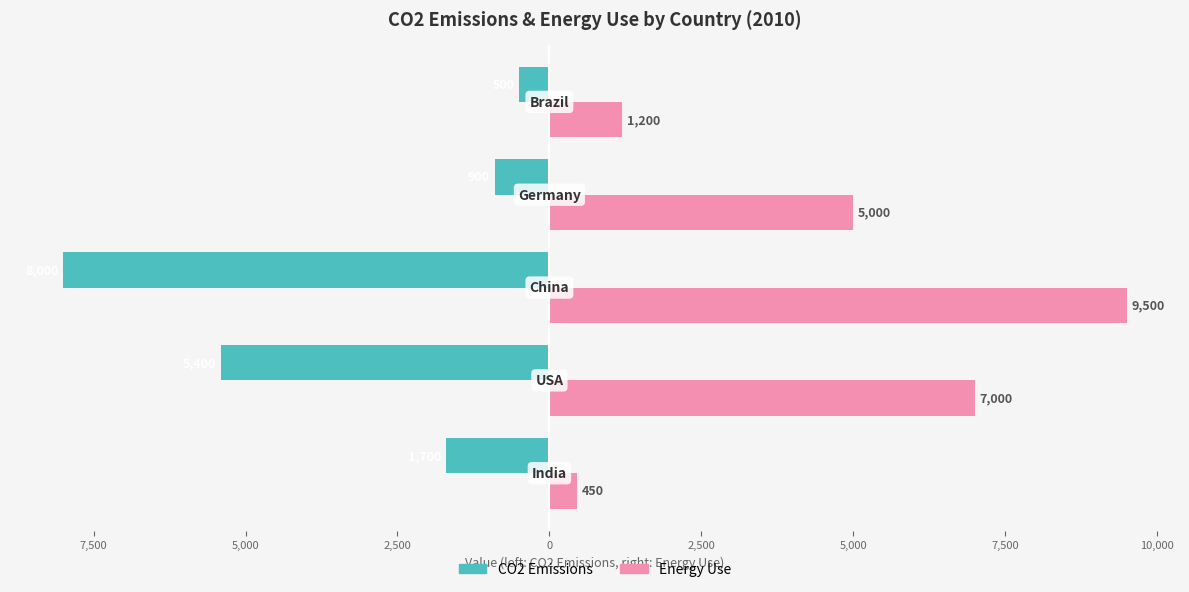

What are all the series names shown in the legend?

CO2 Emissions, Energy Use